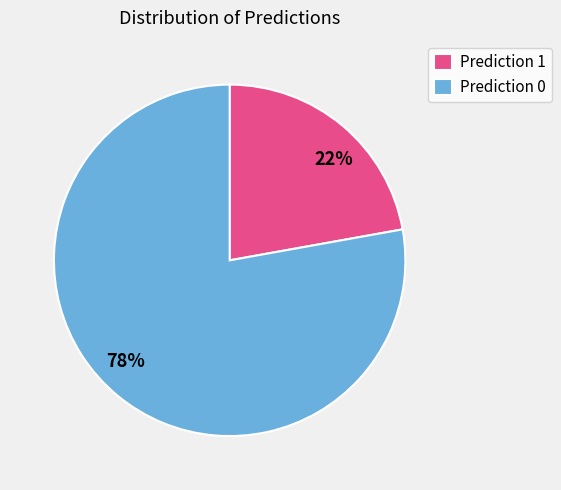

To the nearest percent, what is the combined percentage of Prediction 1 and Prediction 0?

100%